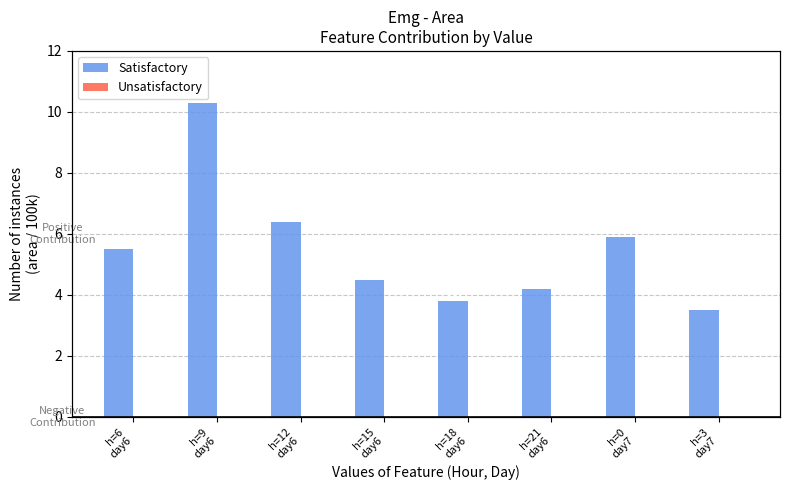

What position from the left is h=6
day6?

1